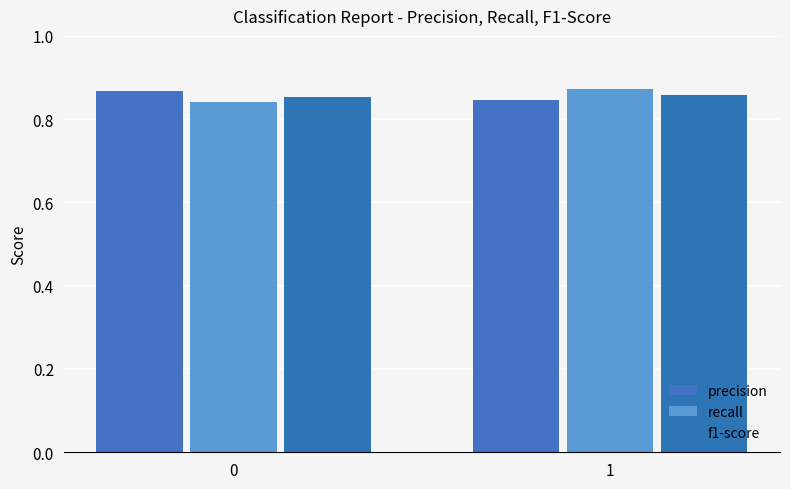

At 0, list the series in order from largest to smallest.

precision, f1-score, recall